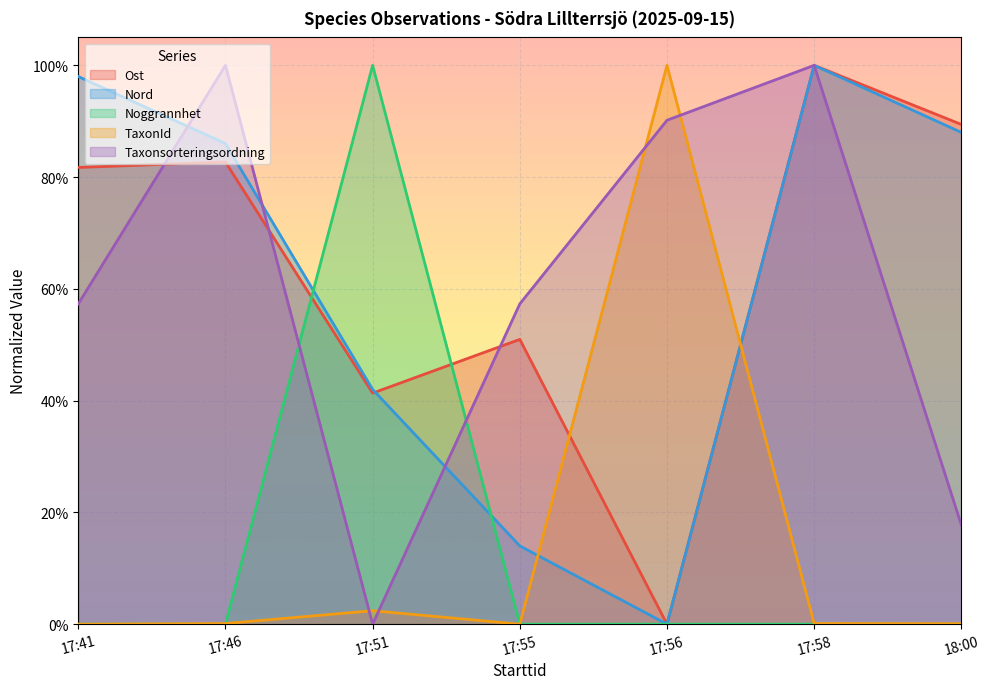

Count the number of categories in the chart.

7